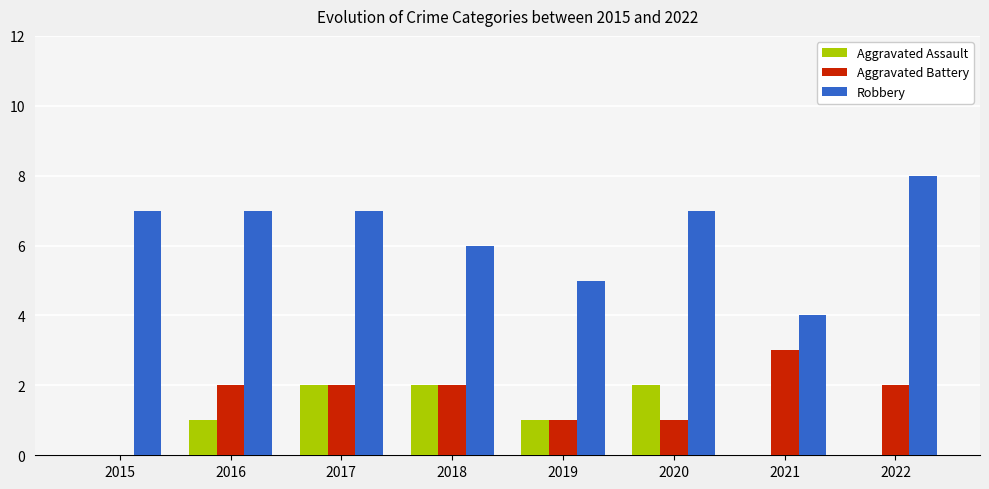

What is the approximate value of Robbery at 2020?

7